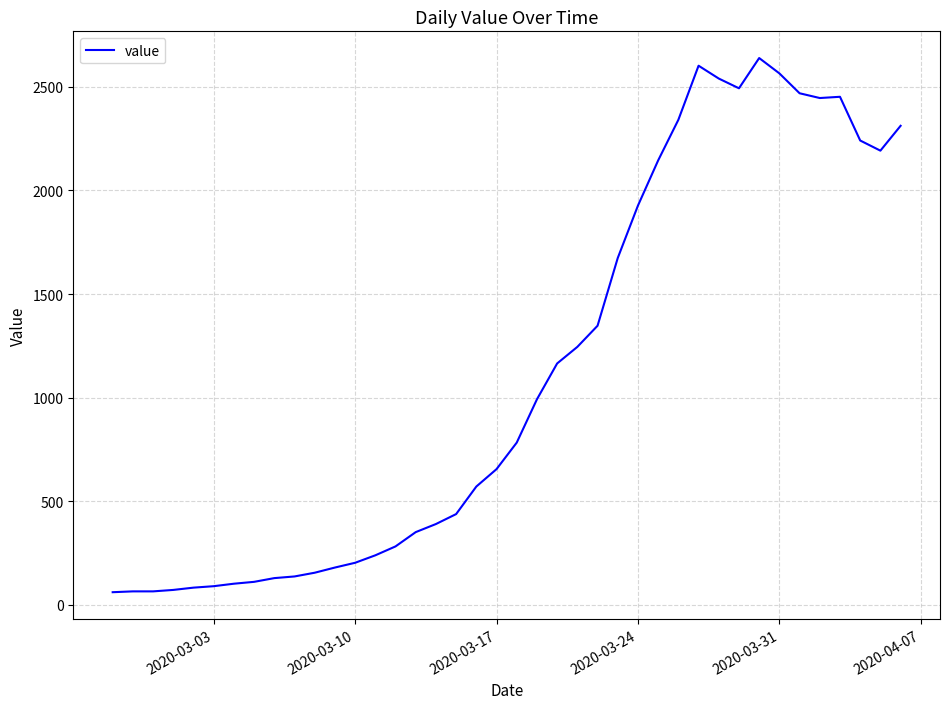

What is the difference between the maximum and minimum values?

2578